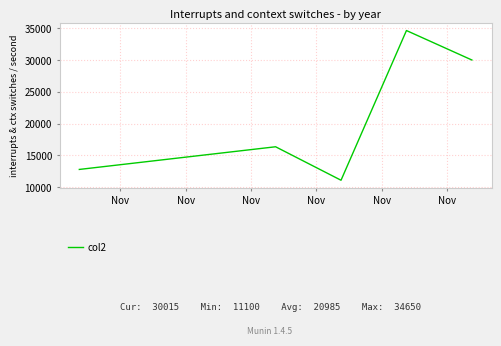

True or false: the data has more than 1 interior local peaks.

True